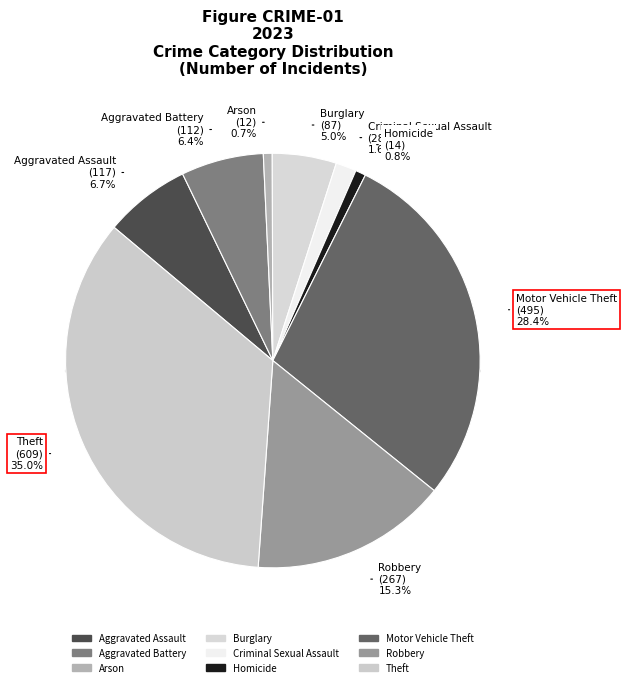

What percentage is the Burglary slice, to the nearest percent?

5%